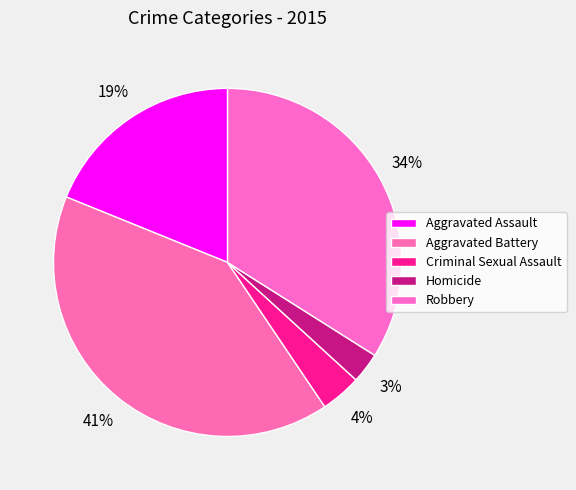

How many segments does this pie chart have?

5